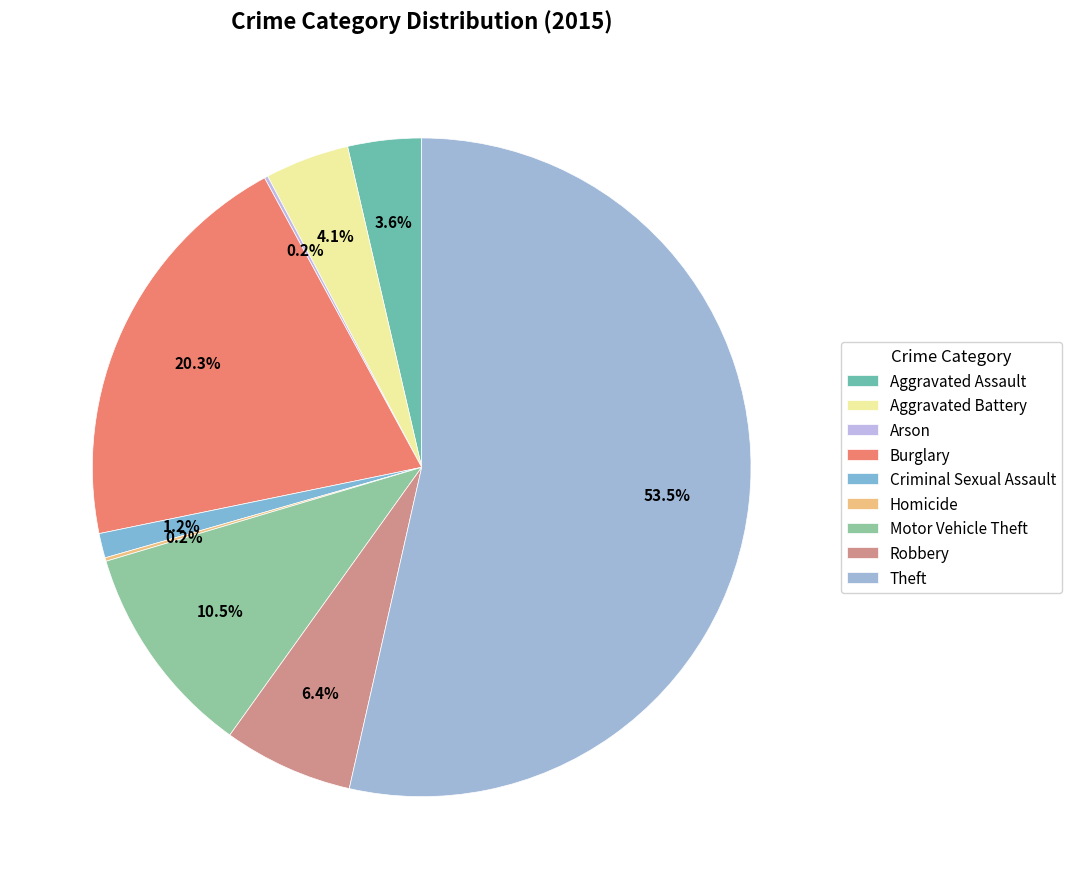

To the nearest percent, what percentage of the pie is Burglary?

20%